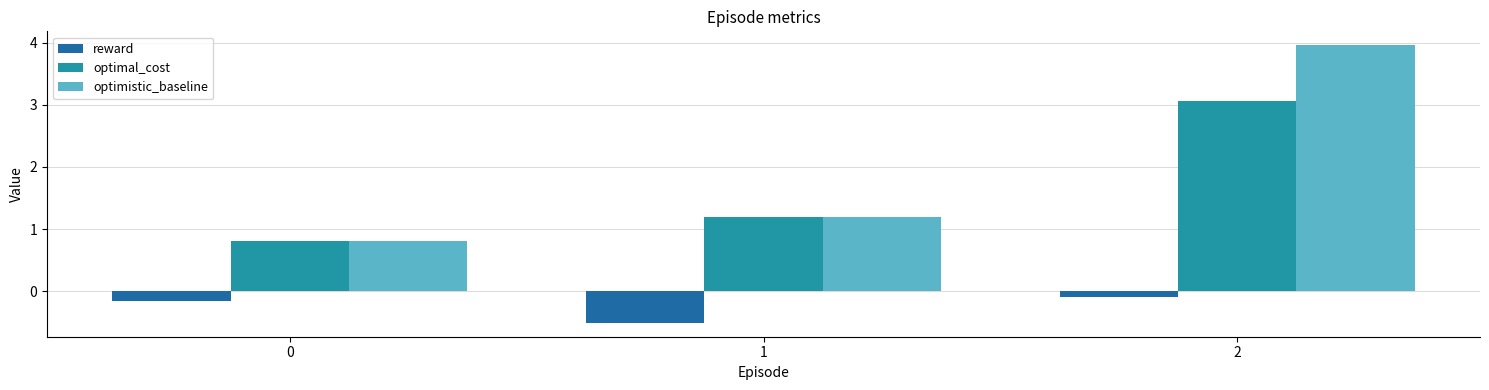

What is the value of the optimistic_baseline bar at the 2nd from the left?

1.2